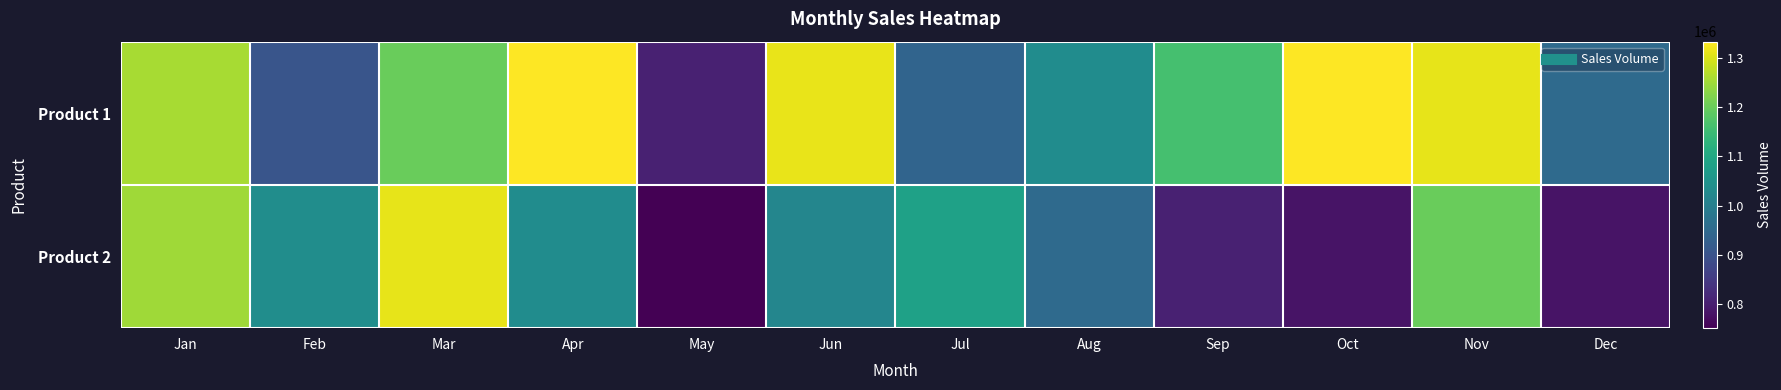

Rank the series at Jul from highest to lowest value.

Product 2, Product 1